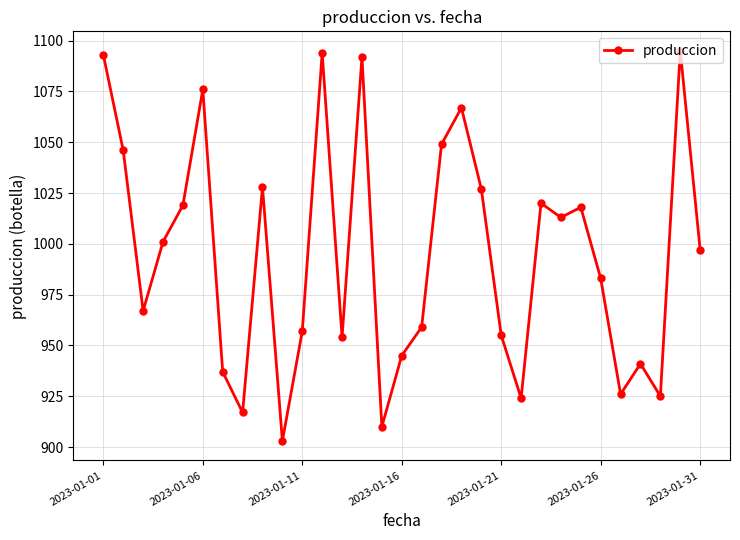

True or false: there are more than 0 points higher than both neighbors.

True